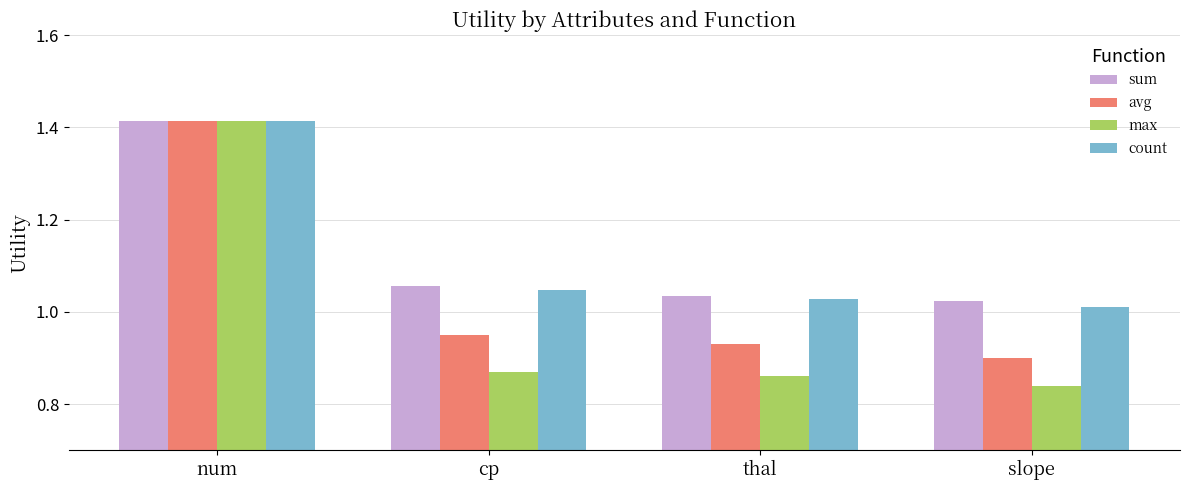

What is the difference between the max values at thal and num?

0.6